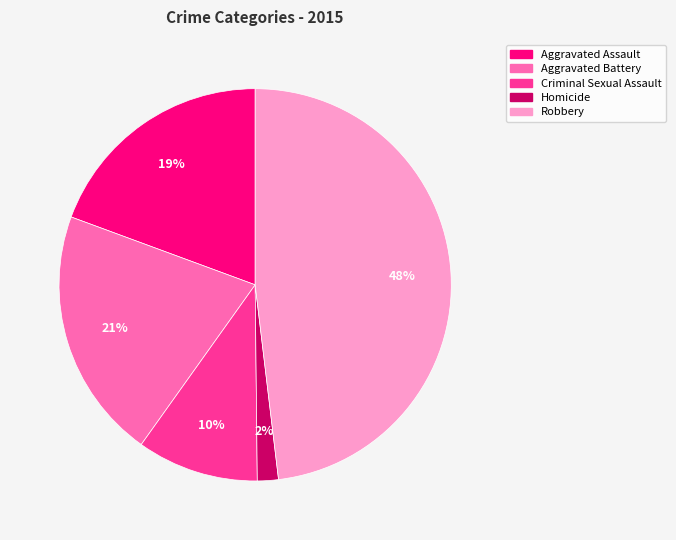

Between Aggravated Assault and Homicide, which is larger?

Aggravated Assault